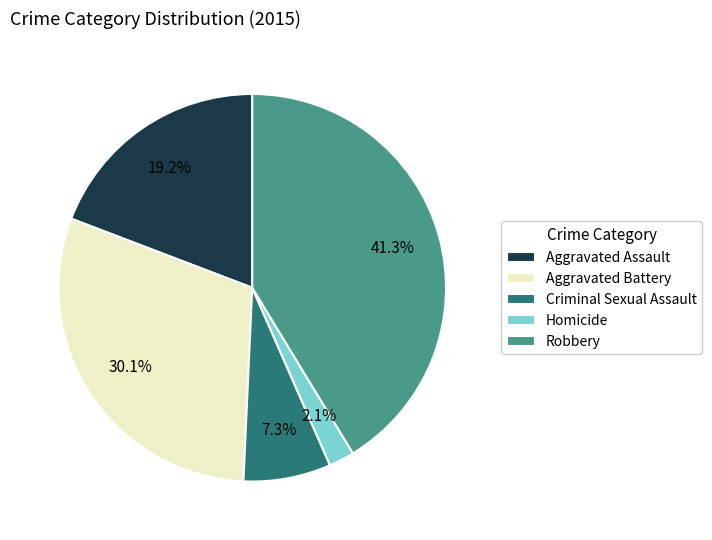

True or false: Criminal Sexual Assault accounts for 2% of the total.

False